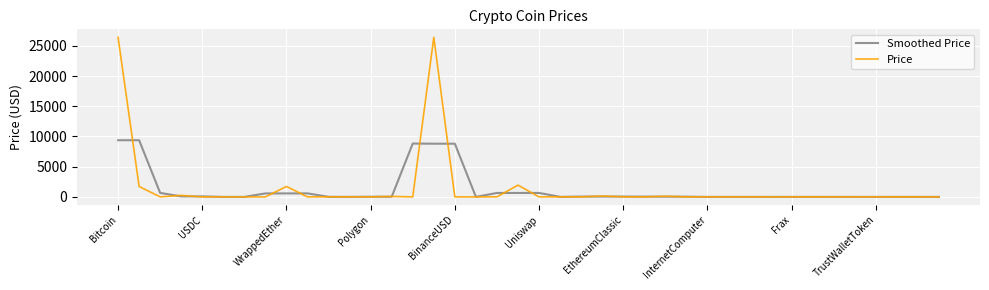

Which series has the largest range (max minus min)?

Price